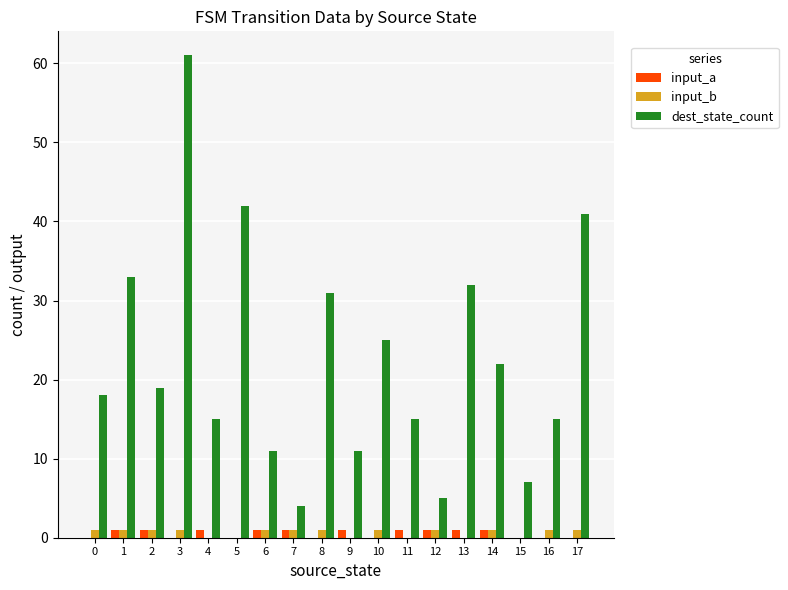

What is the greatest value displayed?

61